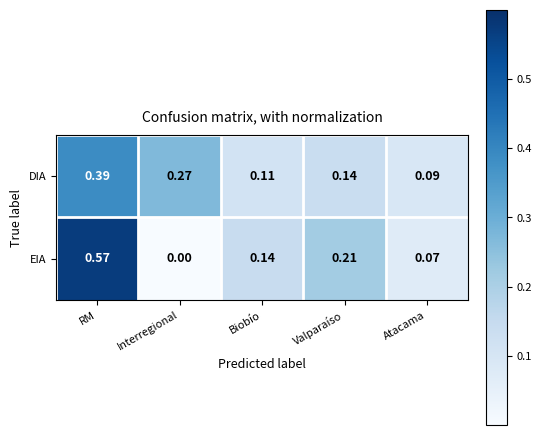

Between Interregional and Atacama, which series saw the biggest shift?

DIA